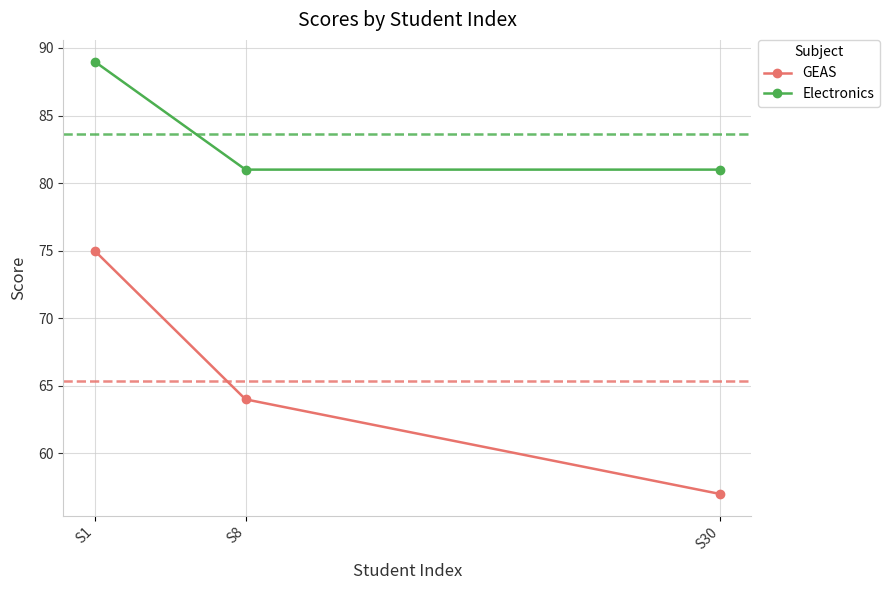

Reading left to right, list all the values displayed in this chart.

GEAS: 75	64	57
Electronics: 89	81	81